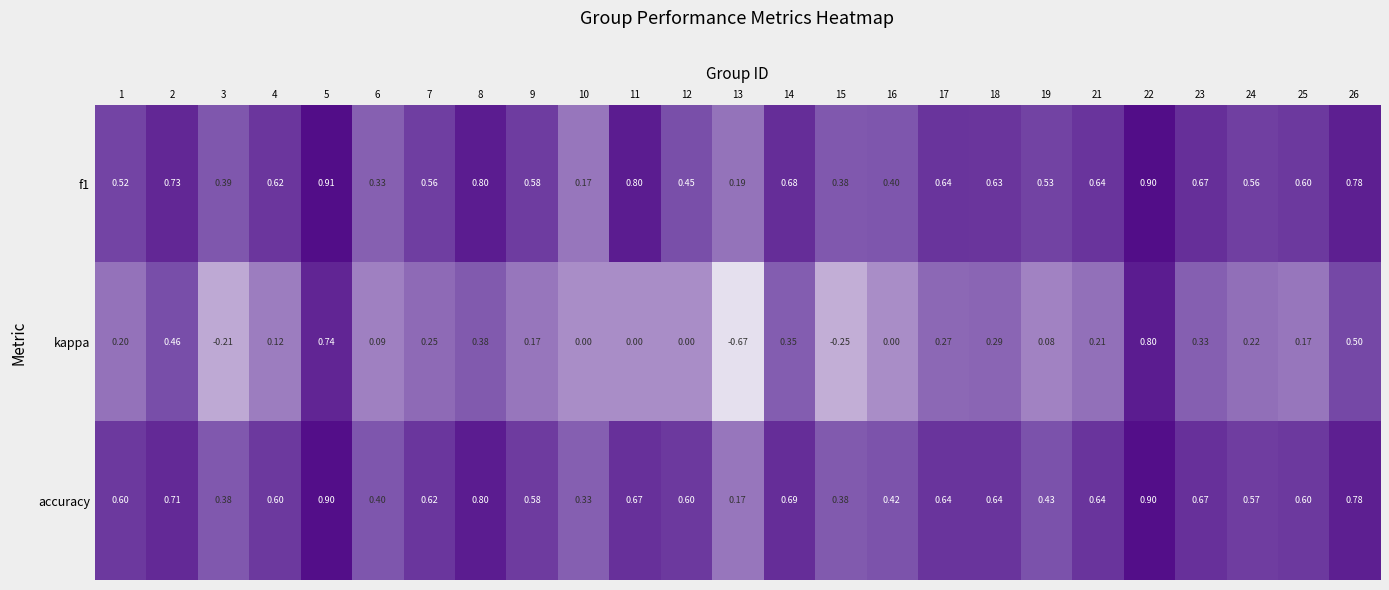

Between 10 and 13, which series saw the biggest shift?

kappa